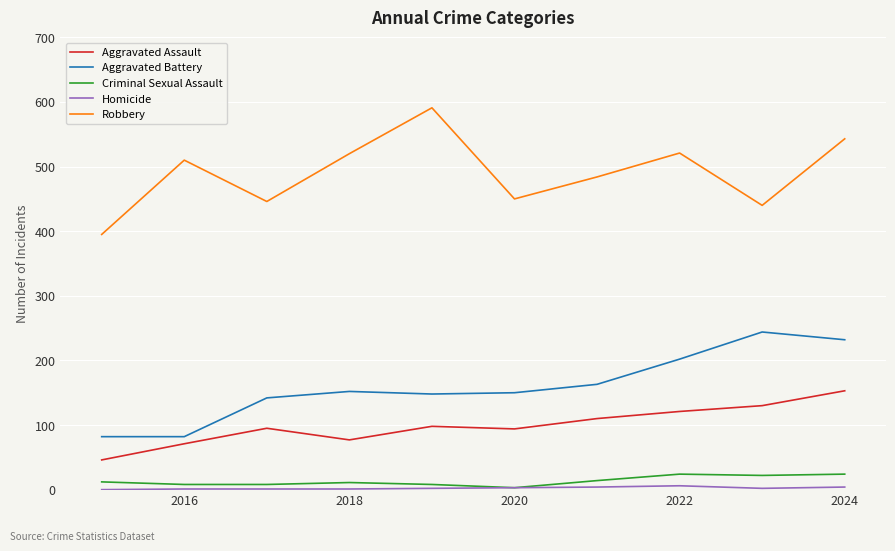

What is the greatest value displayed?

591